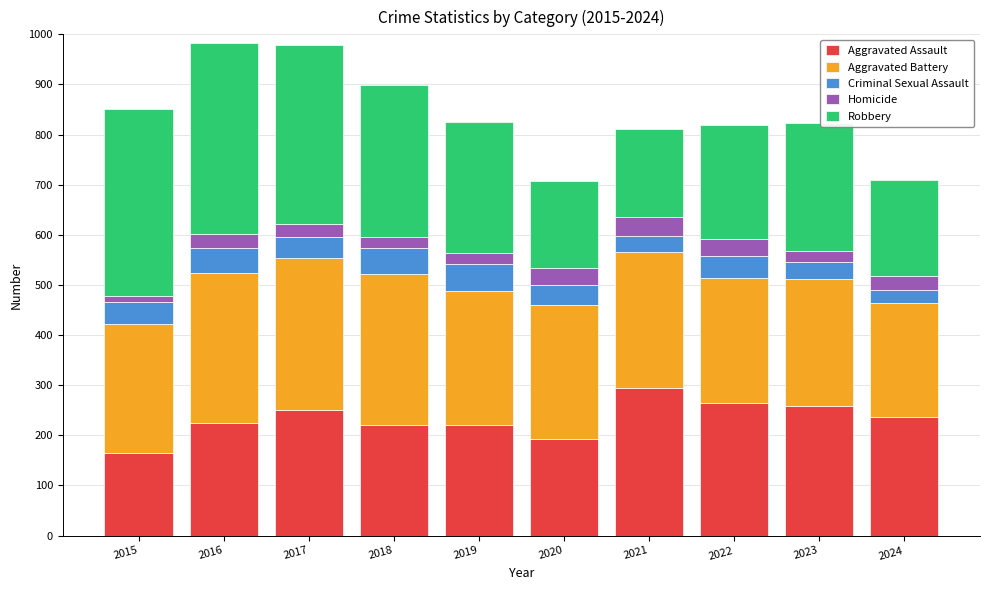

What is the difference between the second highest and minimum values in the Aggravated Assault series?

100